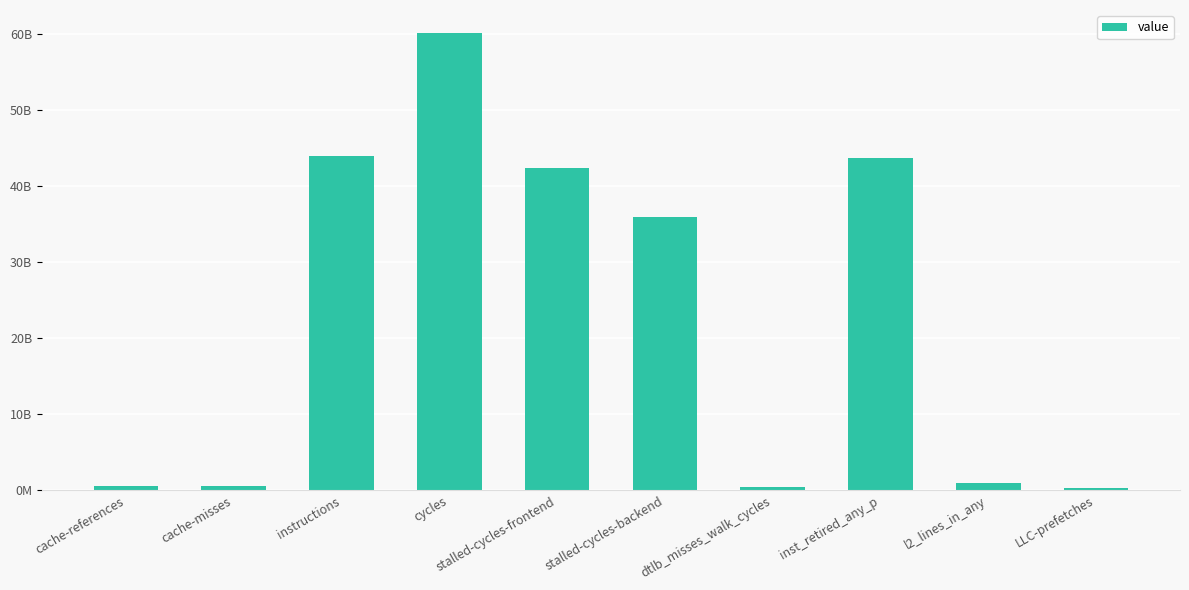

At which category does the chart reach its minimum across all series?

LLC-prefetches